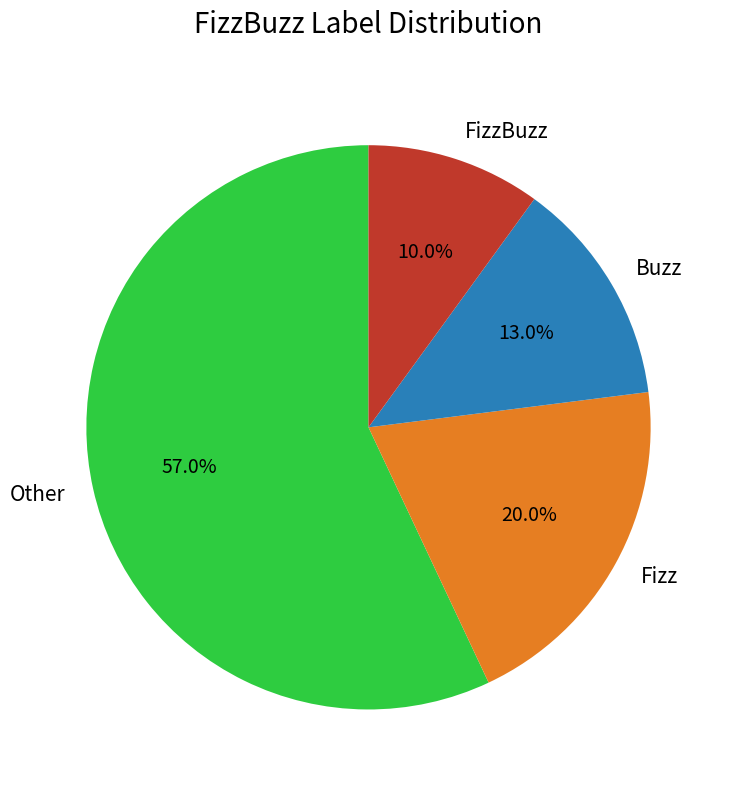

What is the total percentage of FizzBuzz and Buzz?

23.0%